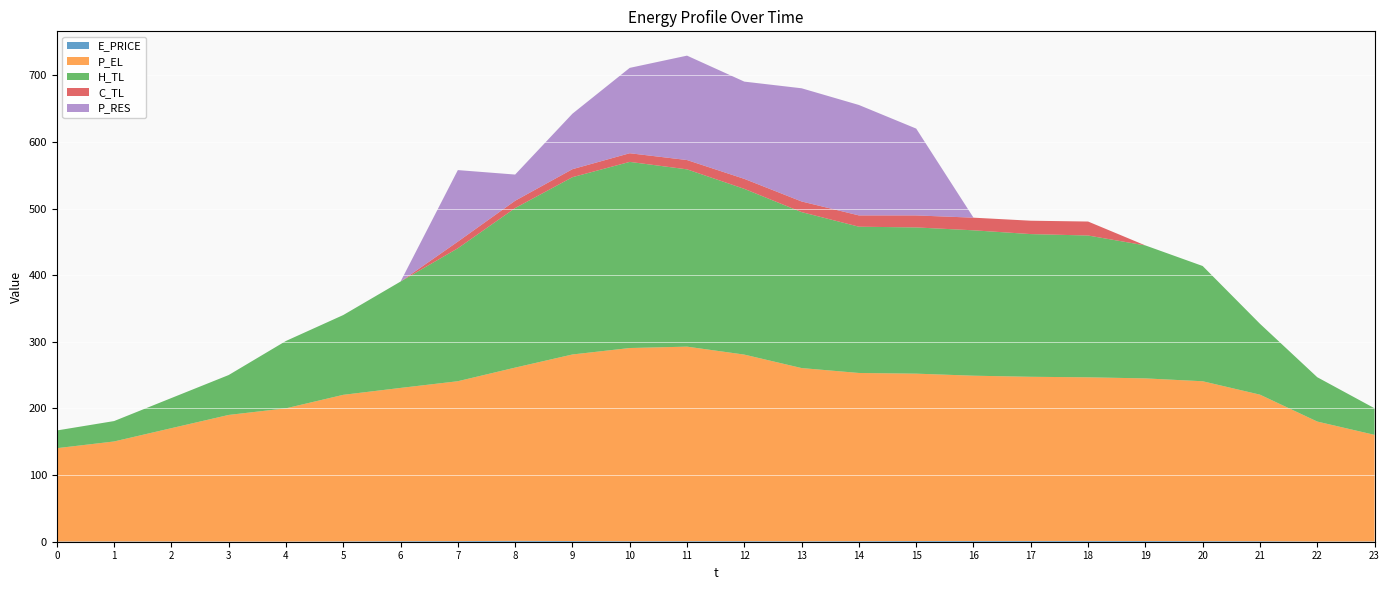

Reading left to right, what are all the values shown in this chart?

E_PRICE: 0.3	0.5	0.4	0.3	0.2	0.5	0.8	0.9	1.3	1.0	0.8	0.8	0.9	0.7	0.9	1.1	1.2	1.2	1.2	1.1	0.9	0.8	0.4	0.4
P_EL: 140.0	150.0	170.0	190.0	200.0	220.0	230.0	239.9	260.0	280.0	290.0	291.9	280.0	259.9	252.4	251.2	248.0	246.4	245.6	244.1	240.0	220.0	180.0	160.0
H_TL: 26.6	30.6	45.2	59.9	101.1	119.7	159.6	199.5	239.4	266.1	279.4	266.1	248.8	234.1	219.5	219.5	218.2	214.2	212.8	199.6	173.0	106.4	66.5	39.9
C_TL: 0.0	0.0	0.0	0.0	0.0	0.0	0.0	10.0	11.0	12.0	13.0	14.0	15.0	16.0	17.0	18.0	19.0	20.1	21.0	0.0	0.0	0.0	0.0	0.0
P_RES: 0.0	0.0	0.0	0.0	0.0	0.0	0.0	107.4	39.3	83.3	128.1	156.7	146.0	169.9	165.7	130.3	0.0	0.0	0.0	0.0	0.0	0.0	0.0	0.0